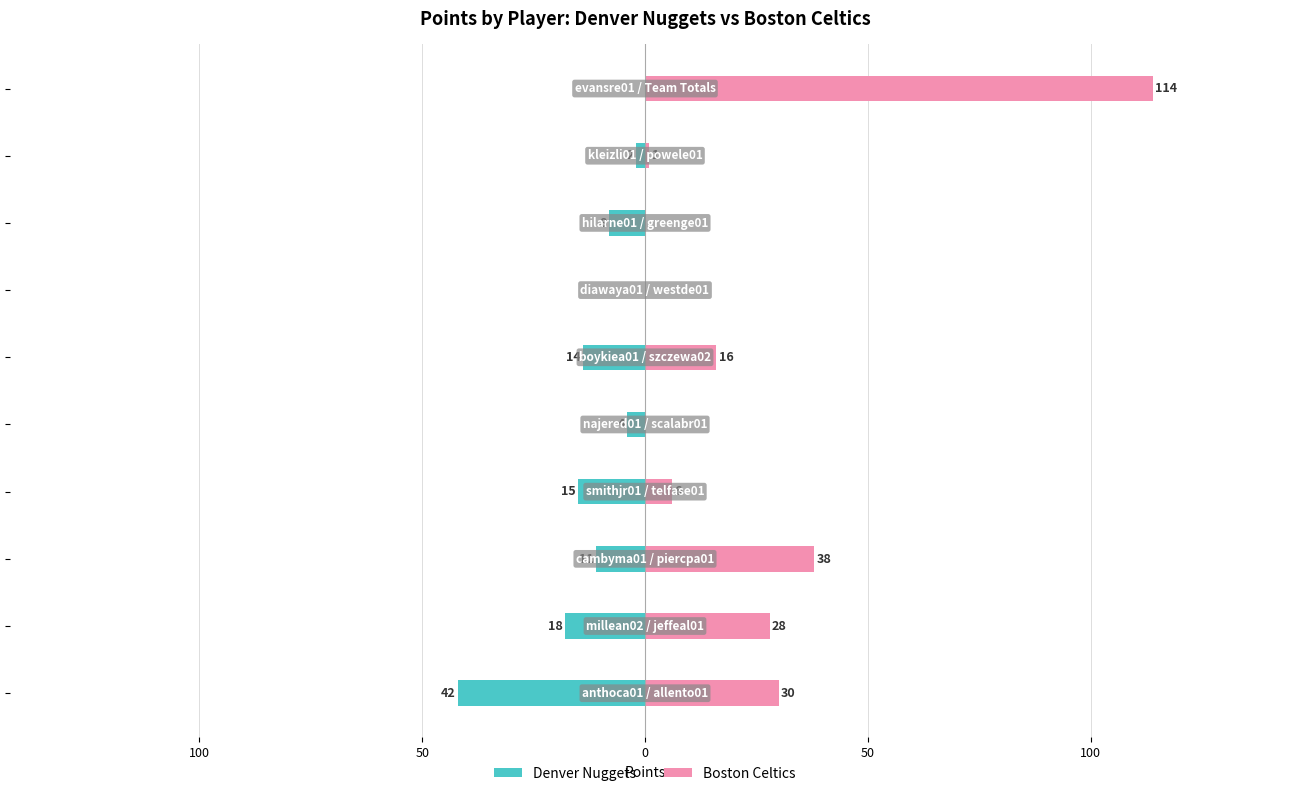

How many values in Boston Celtics are above zero?

7